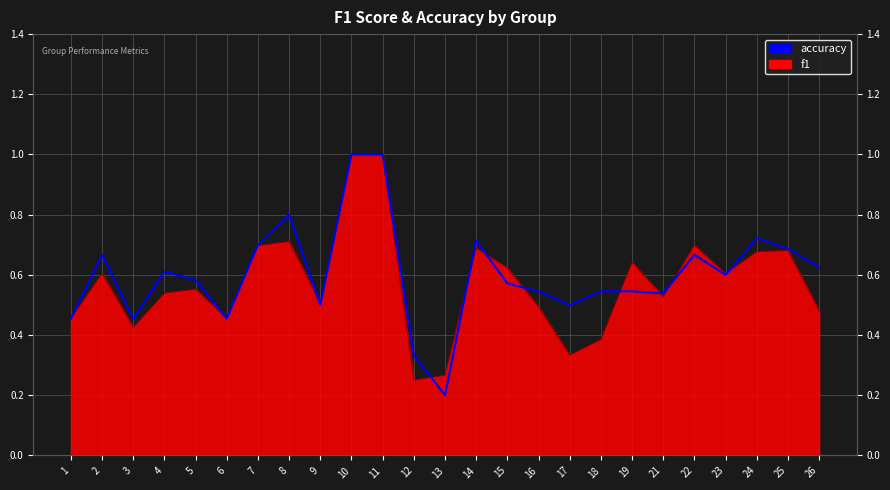

The value at 12 is 0.3. True or false?

True